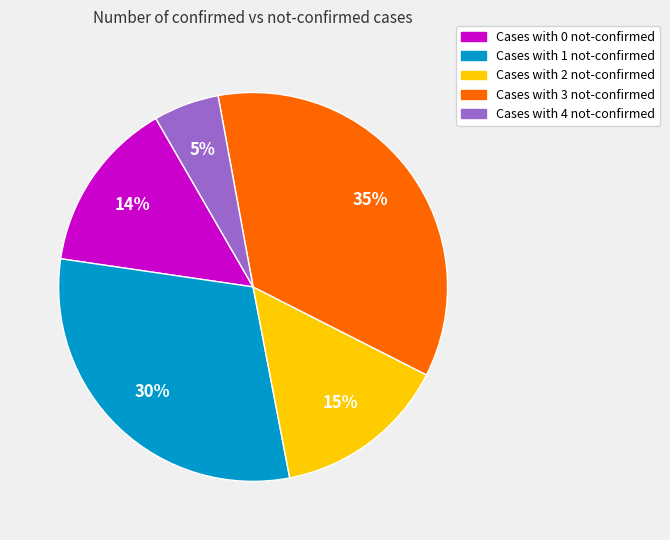

The Cases with 2 not-confirmed slice represents 21% of the pie. True or false?

False